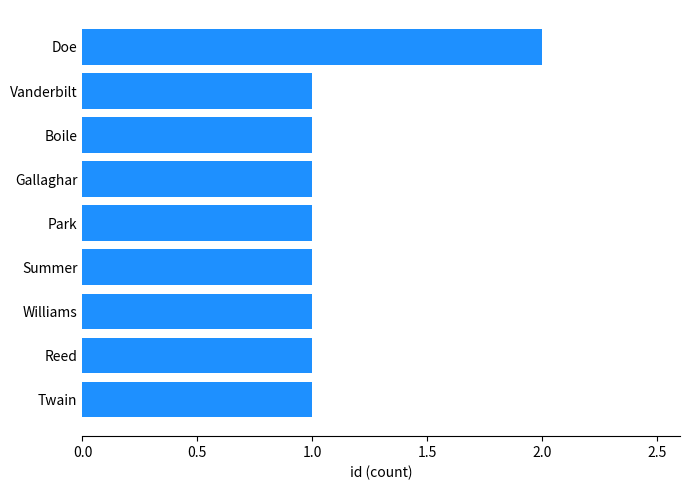

What is the minimum value shown in the chart?

1